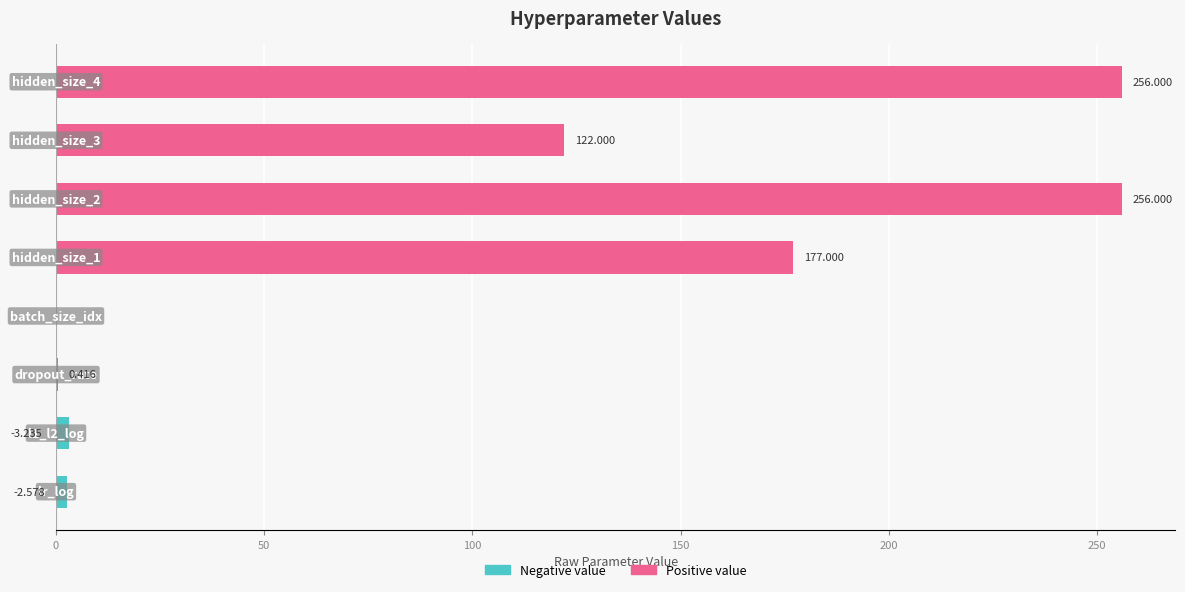

At how many categories does at least one series exceed 213?

2